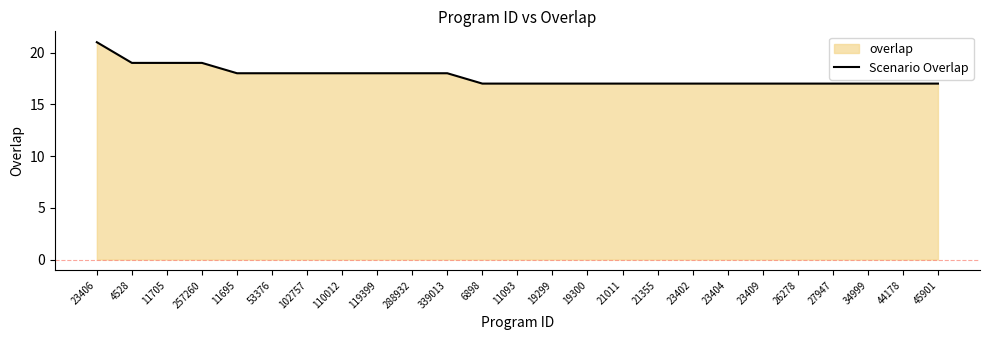

Is it true that the value at 11705 is 7?

False